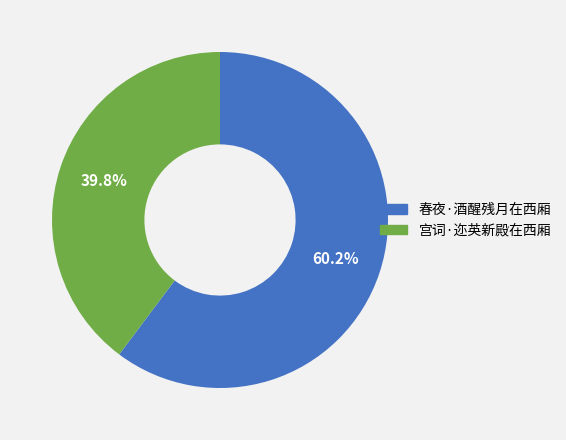

True or false: 宫词·迩英新殿在西厢 accounts for 40% of the total.

True